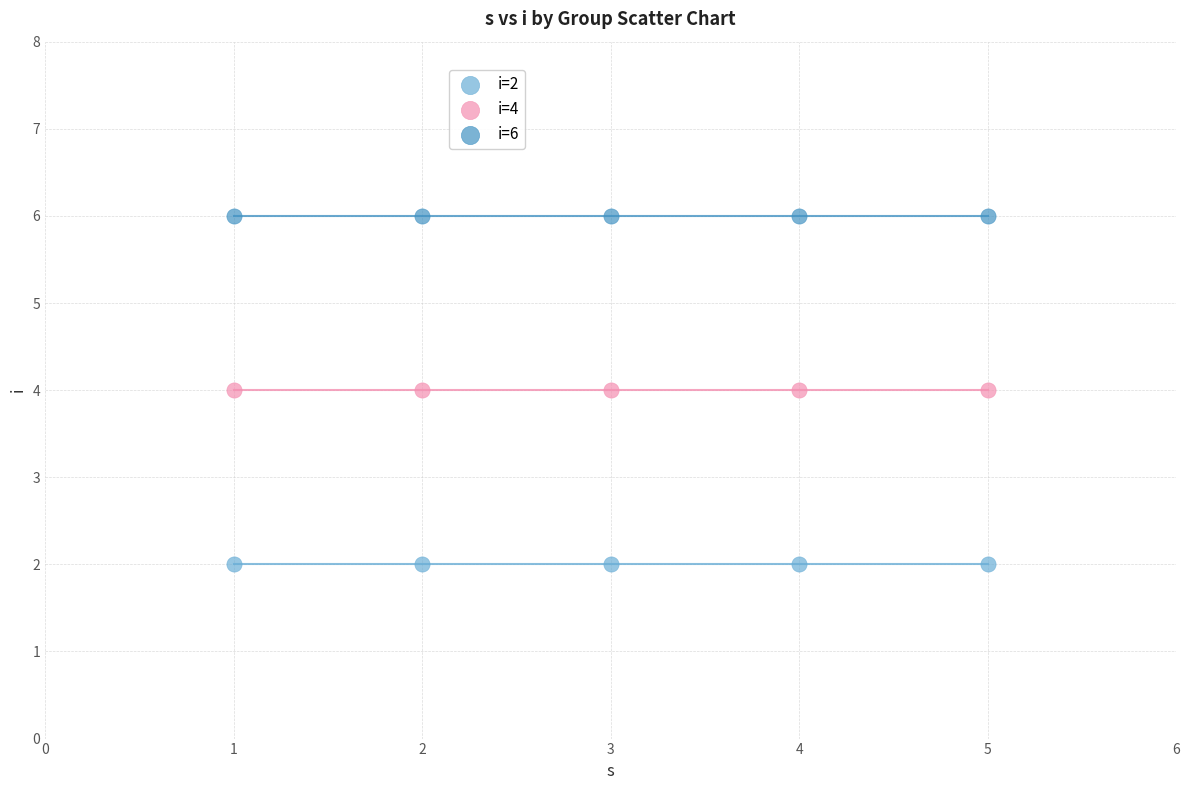

Which series reaches the minimum Y coordinate?

i=2